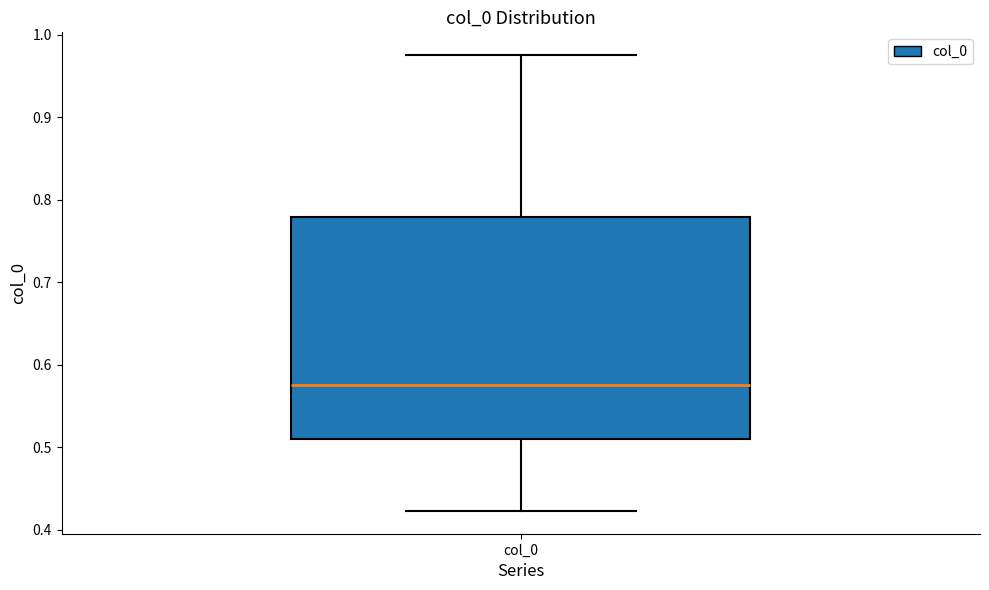

Transcribe this box plot: give where the median line is, the range the box spans, and where the two whiskers end, as read against the y-axis. The values are not printed on the chart, so give them approximately, as read against the axis.

median 0.58, box 0.51 to 0.78, whiskers 0.42 to 0.98